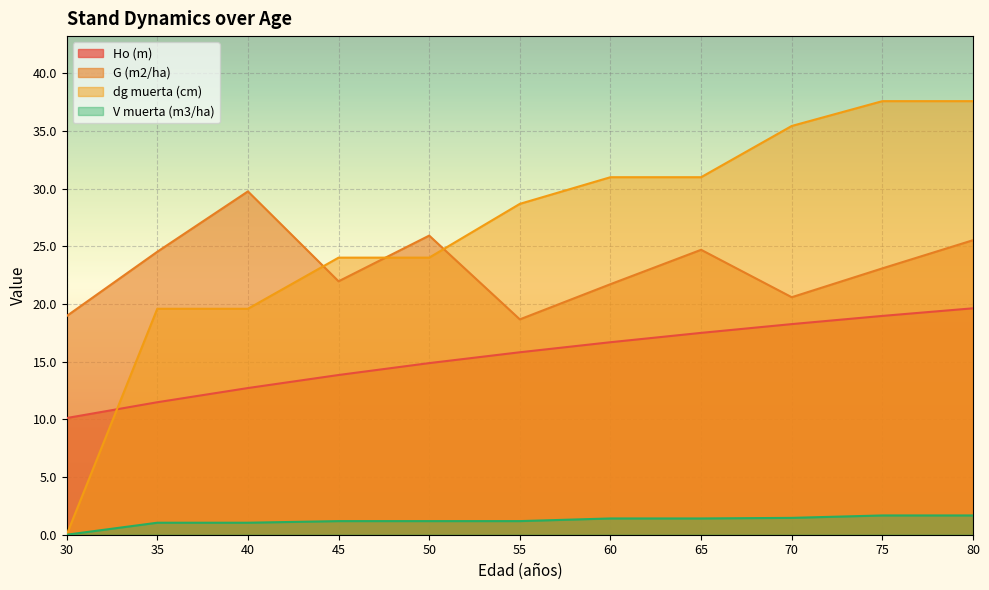

Where does the V muerta (m3/ha) series first go above 1?

35